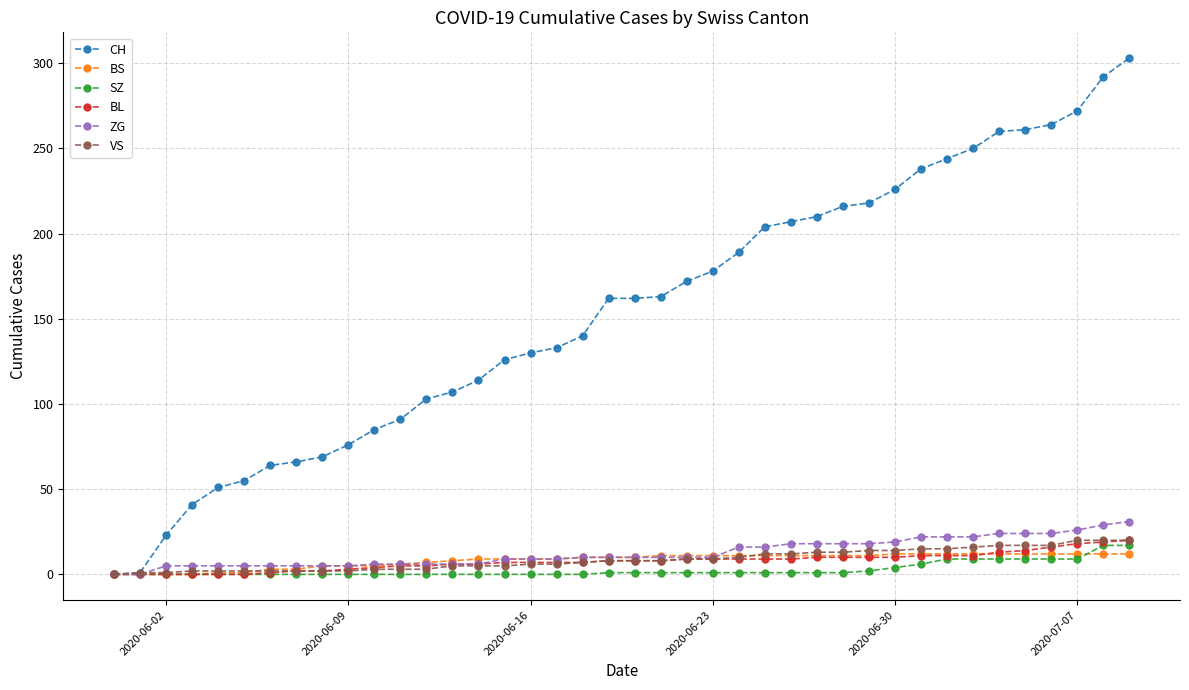

Which series has the largest total across all categories?

CH